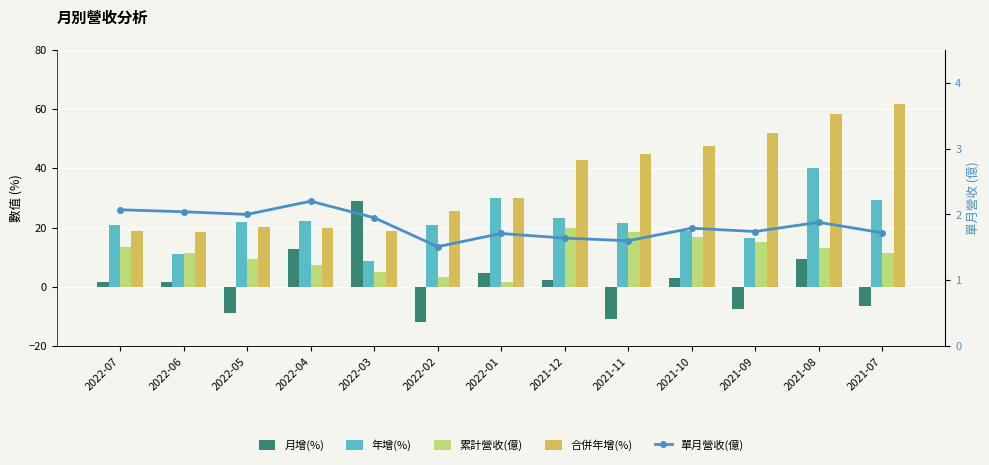

Which series has the largest total across all categories?

合併年增(%)